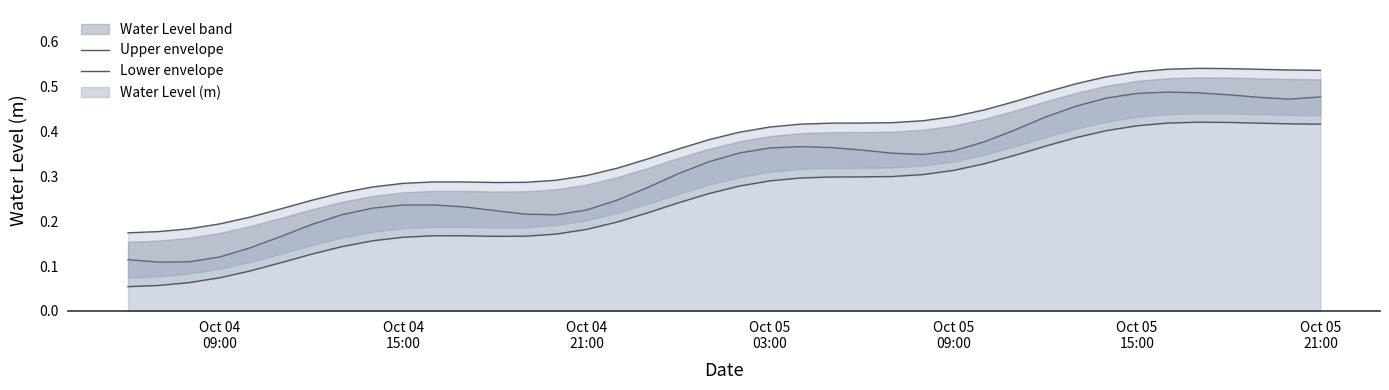

What is the average value of the Upper envelope series?

0.4